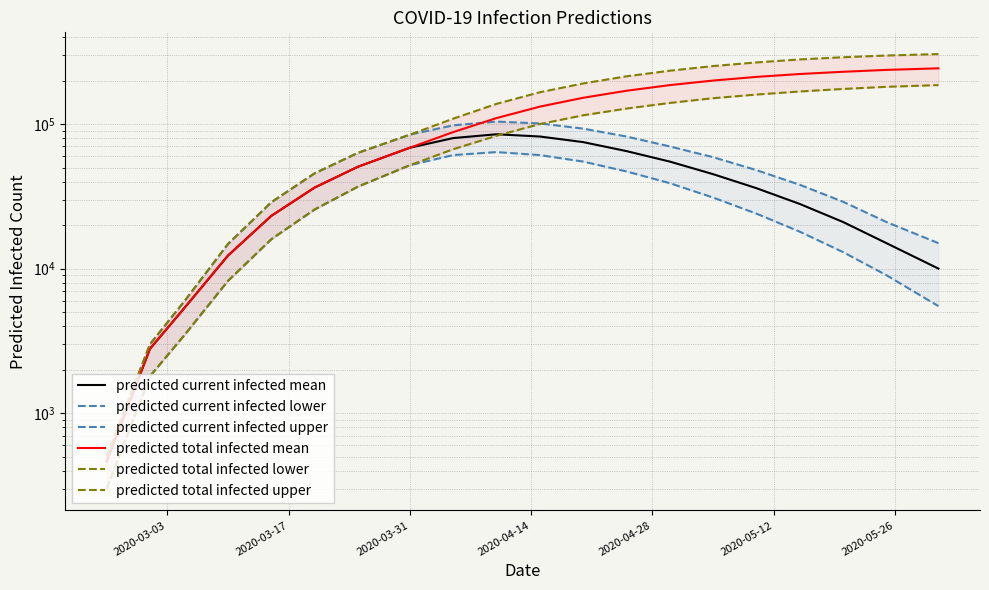

What are all the series names shown in the legend?

predicted current infected mean, predicted current infected lower, predicted current infected upper, predicted total infected mean, predicted total infected lower, predicted total infected upper